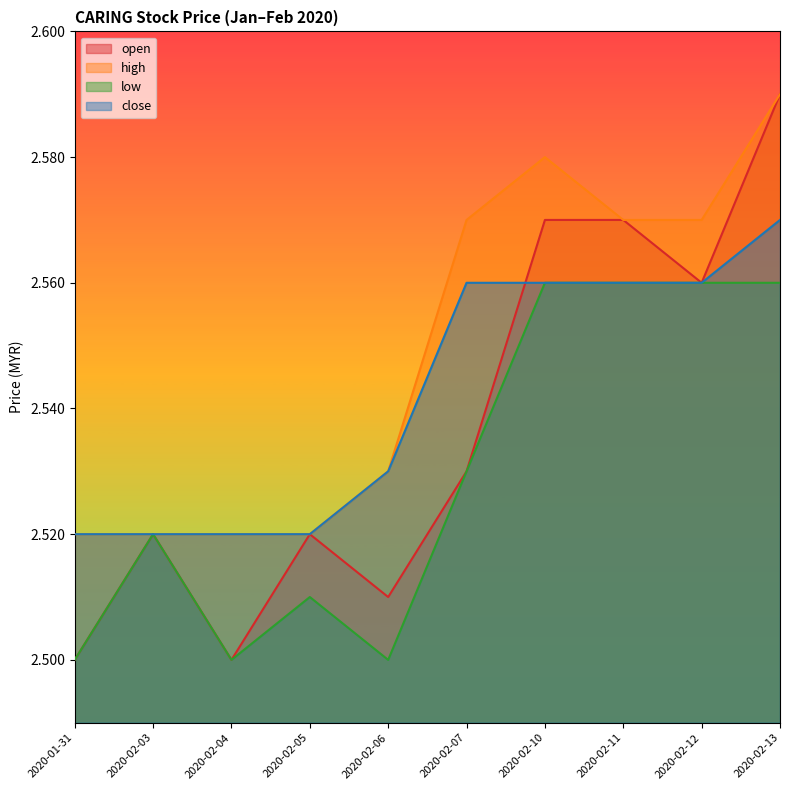

At which label does low reach its peak?

2020-02-10